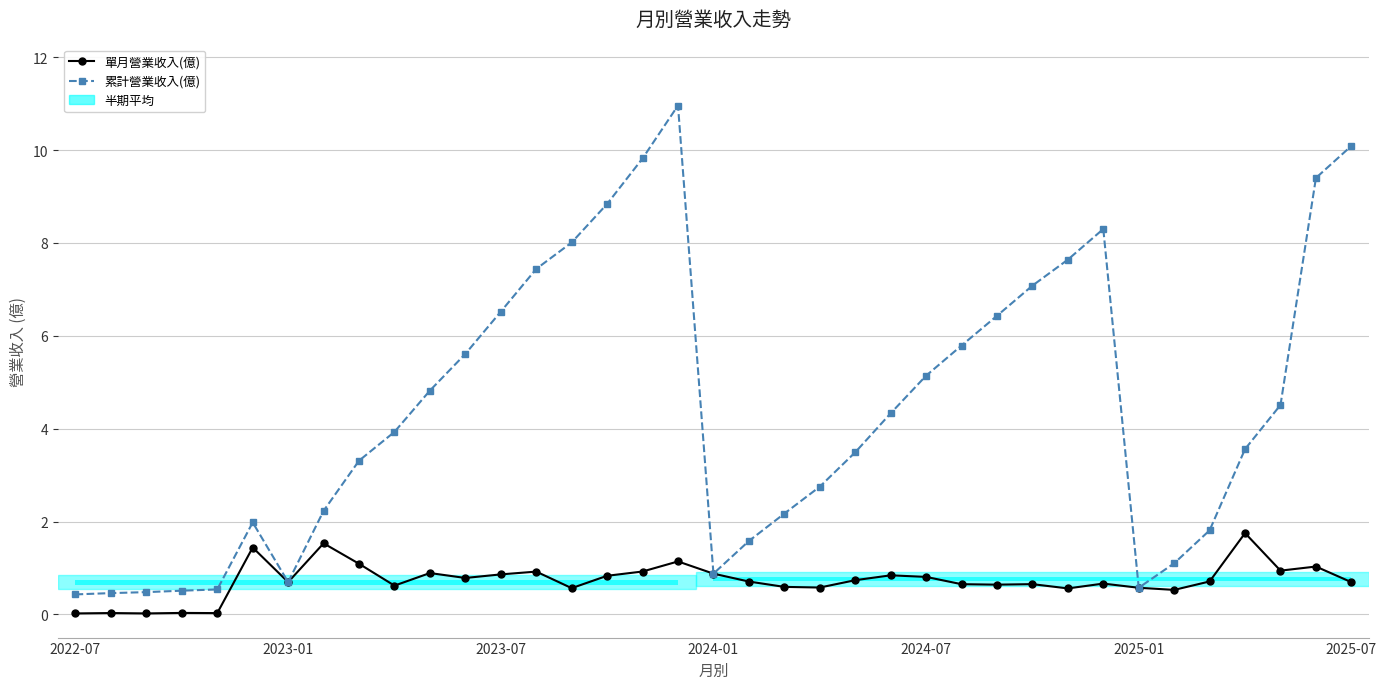

At how many categories does at least one series exceed 10?

2